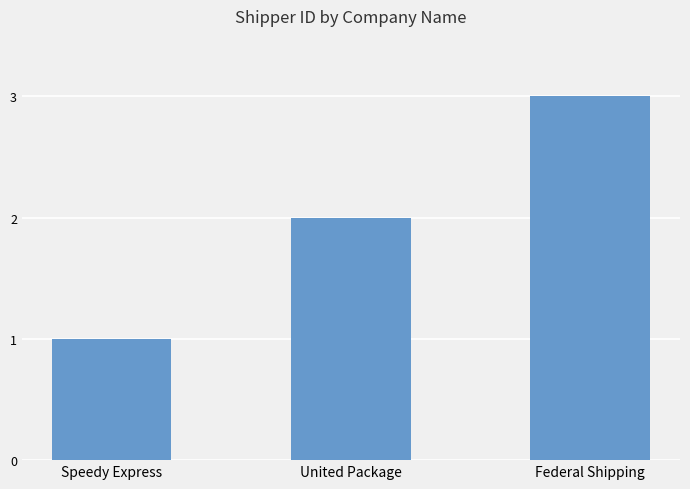

What is the label of the 3rd bar from the left?

Federal Shipping